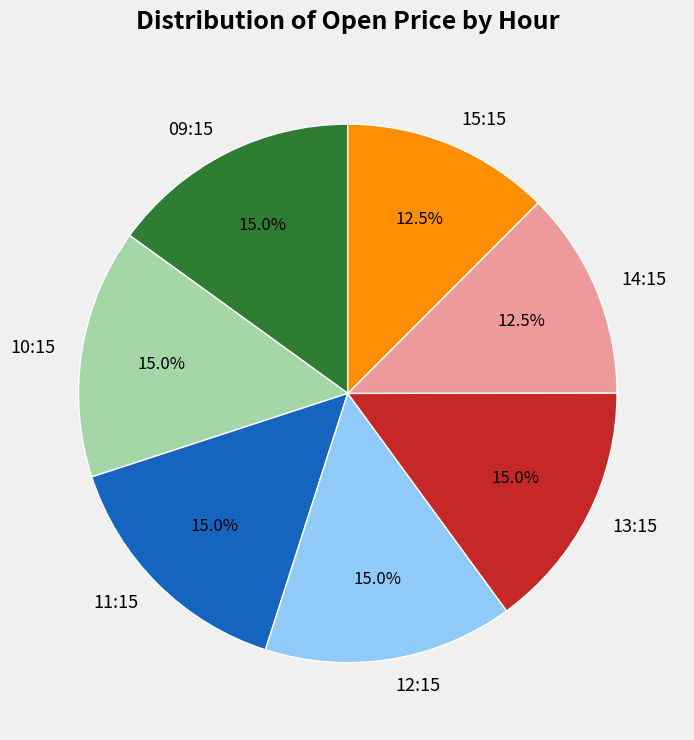

Is 15:15 the majority of the pie?

No